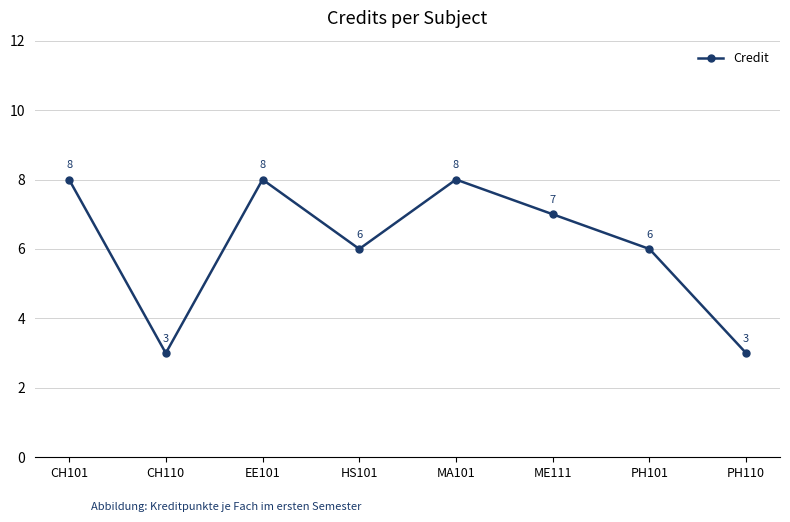

What is the sum of the values at CH110 and PH101?

9